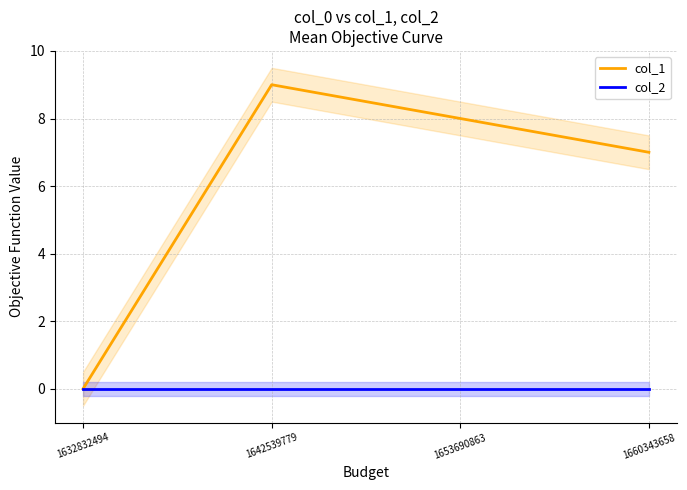

At how many categories does at least one series exceed 3?

3